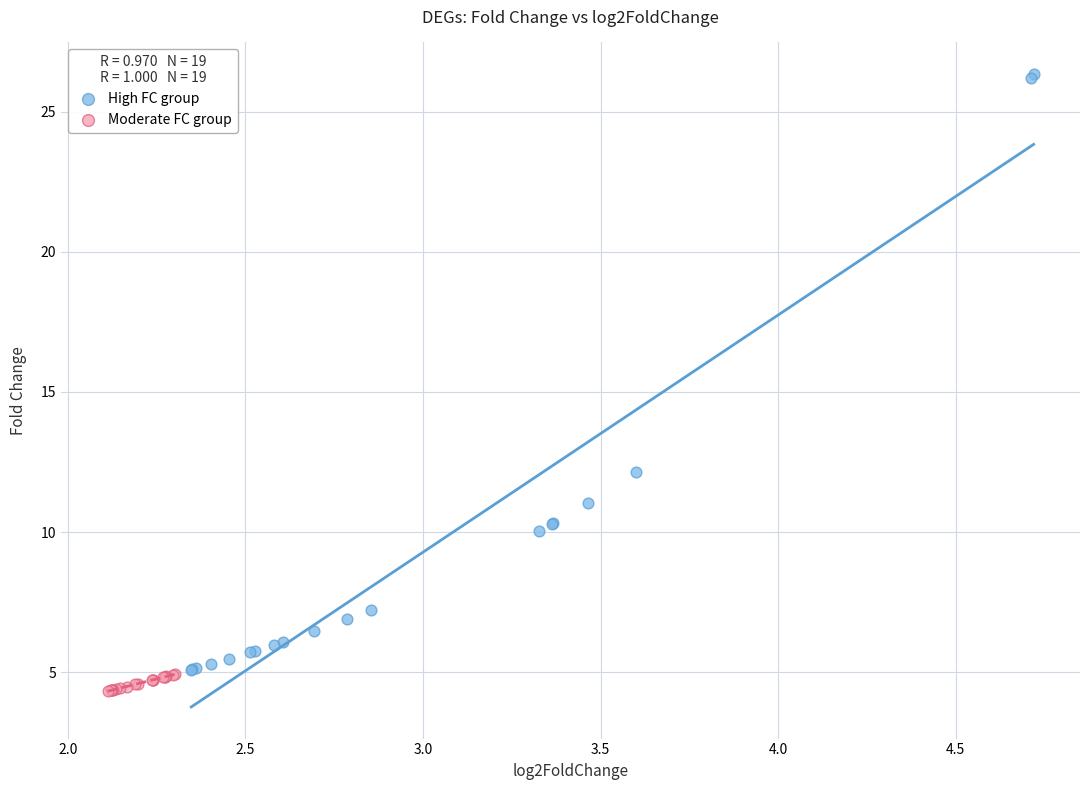

Which series reaches the maximum Y coordinate?

High FC group